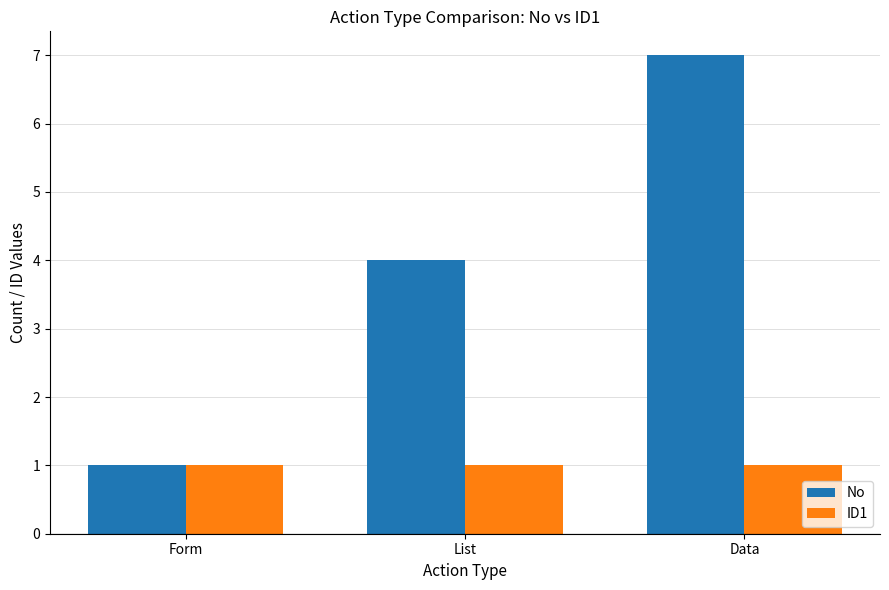

How many data points does each series have?

3